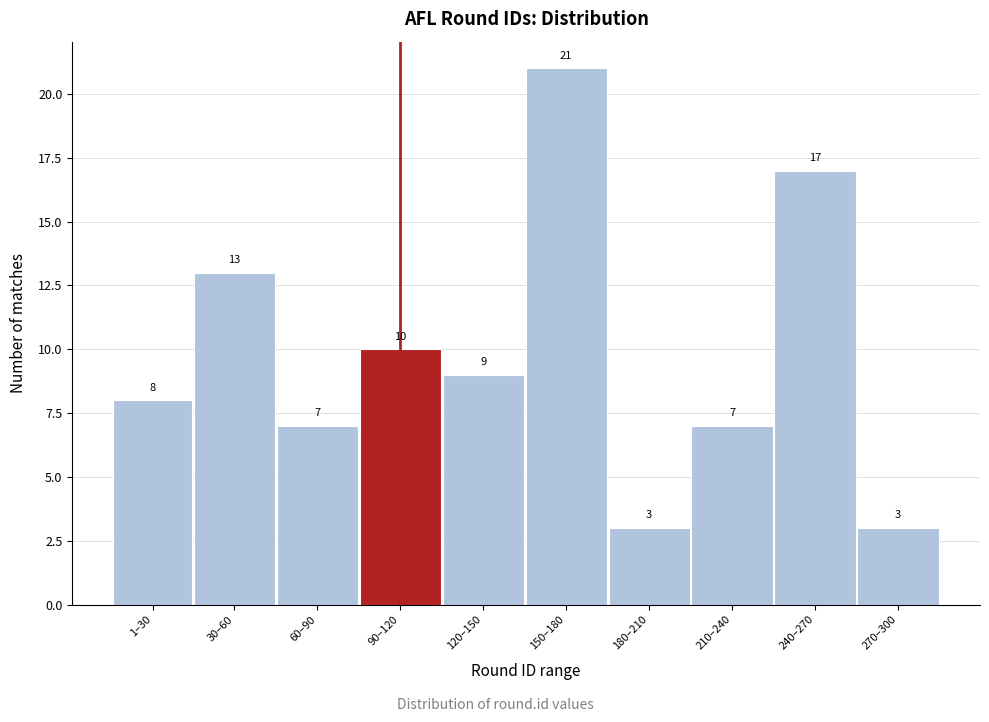

Reading left to right, list all the values displayed in this chart.

8	13	7	10	9	21	3	7	17	3